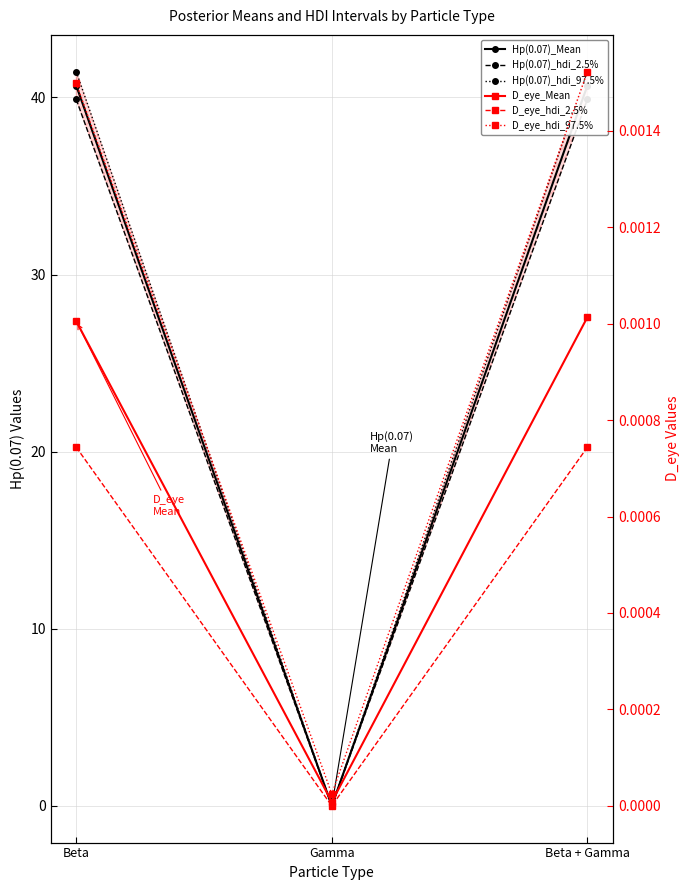

At which category is the sum across all series the highest?

Beta + Gamma